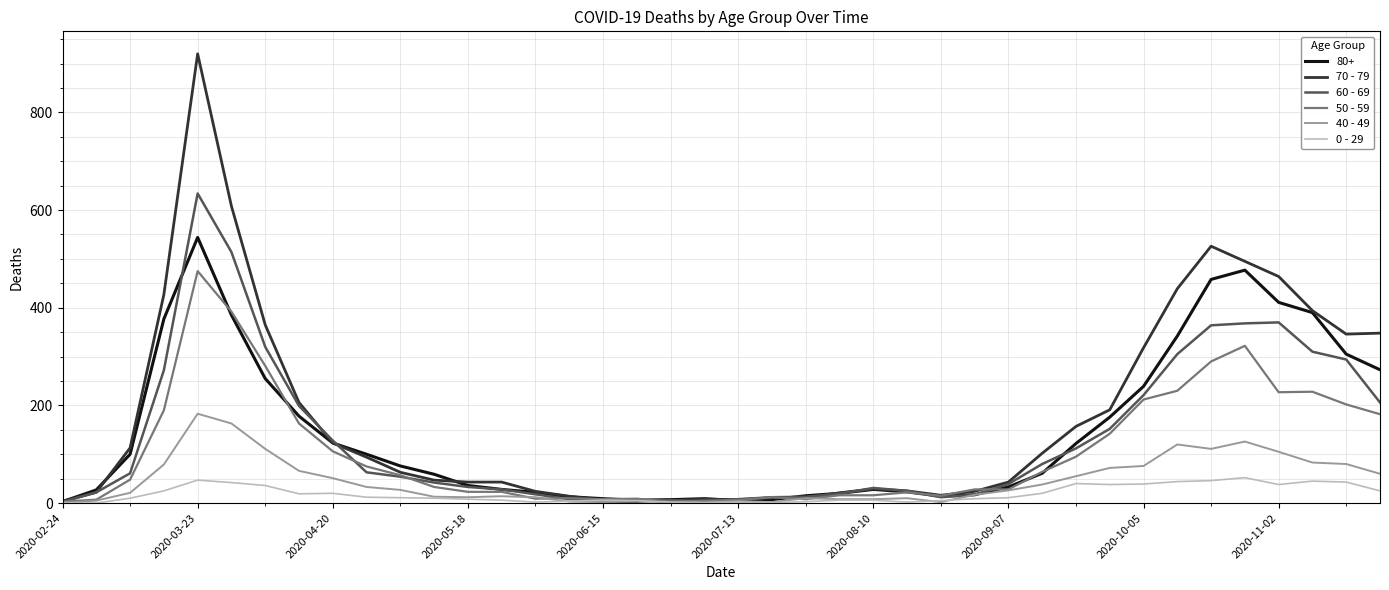

What are all the series names shown in the legend?

80+, 70 - 79, 60 - 69, 50 - 59, 40 - 49, 0 - 29